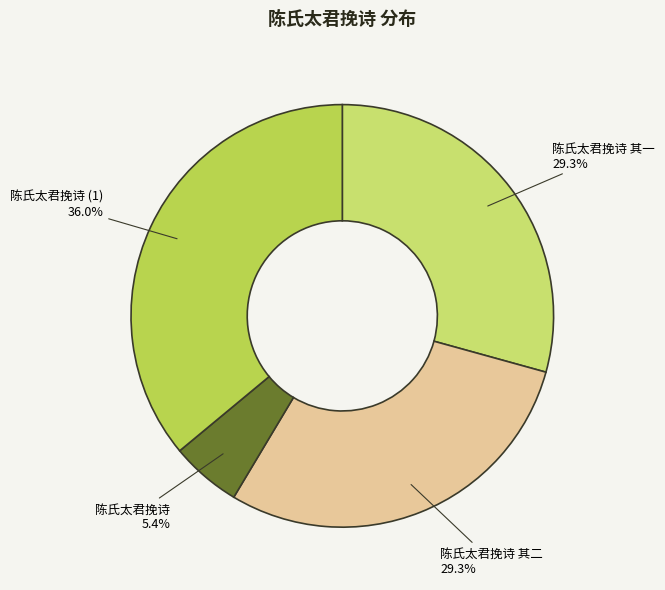

Count the number of slices in the pie.

4